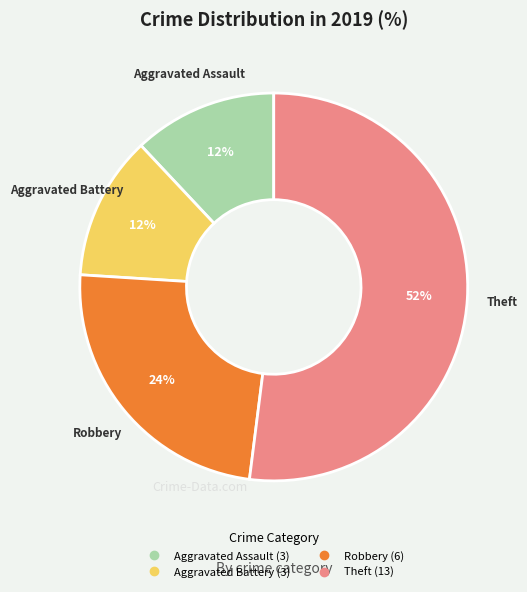

The Aggravated Assault slice represents 12% of the pie. True or false?

True